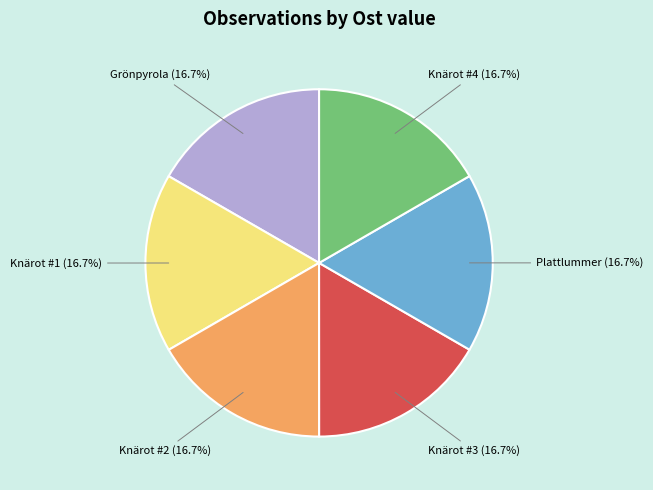

How much of the chart is everything except Knärot #4 (16.7%)?

83.3%